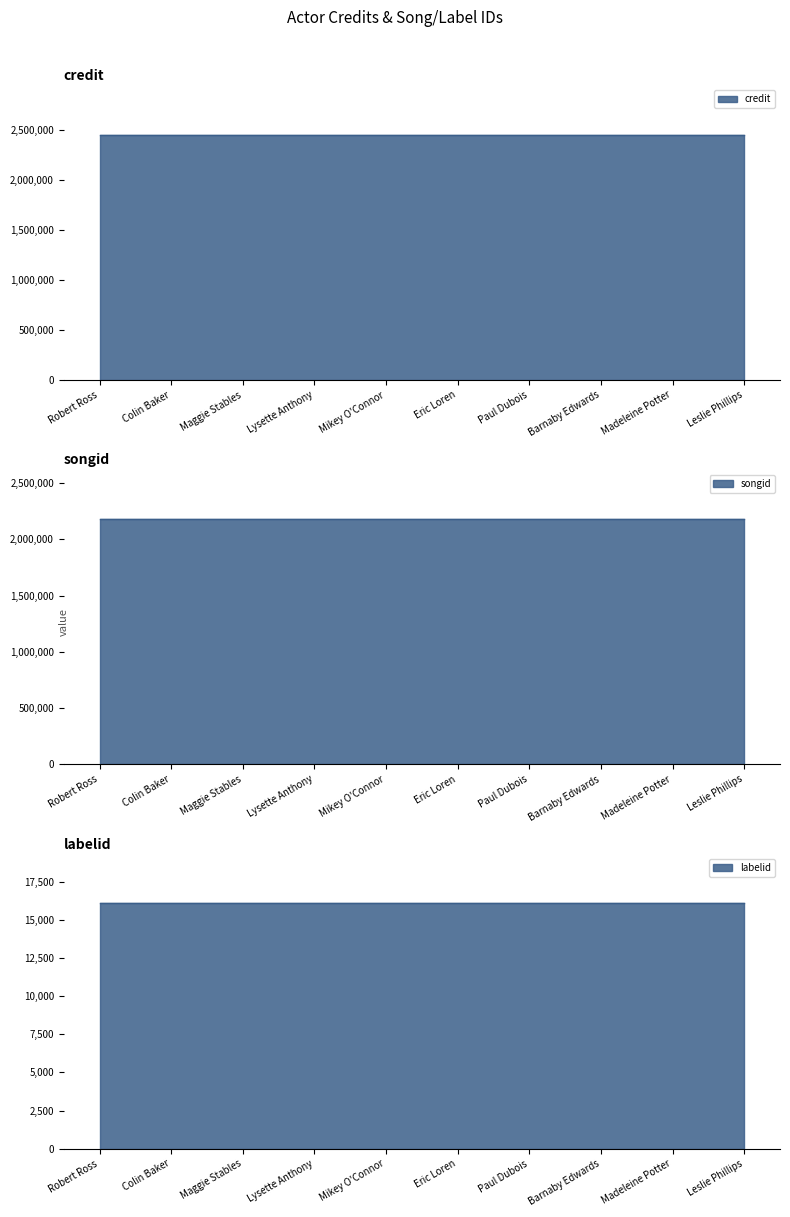

Which category has the lowest value in the credit series?

Robert Ross